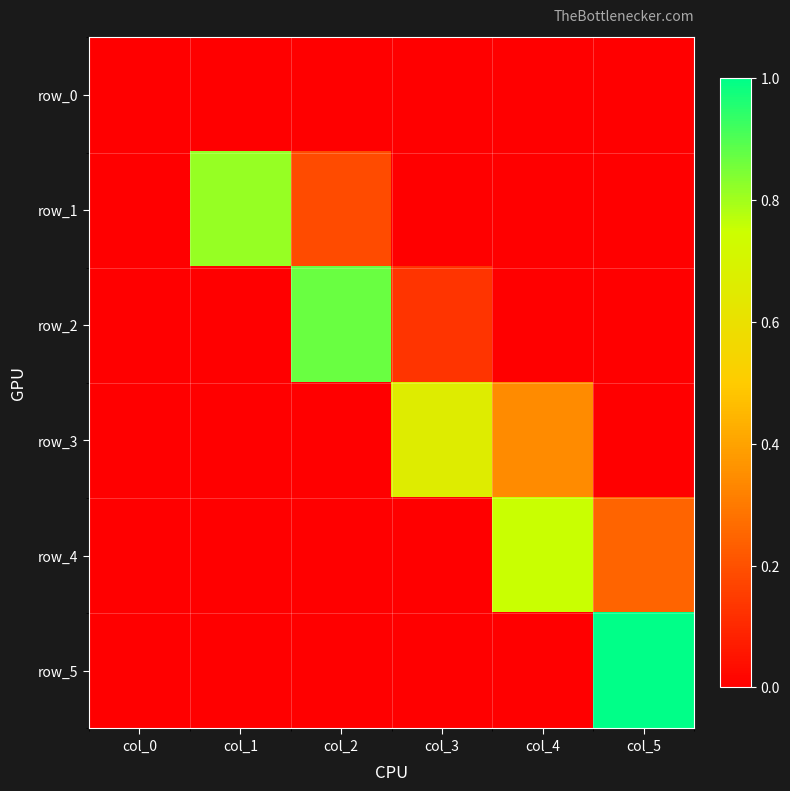

At which category is the sum across all series the highest?

col_5